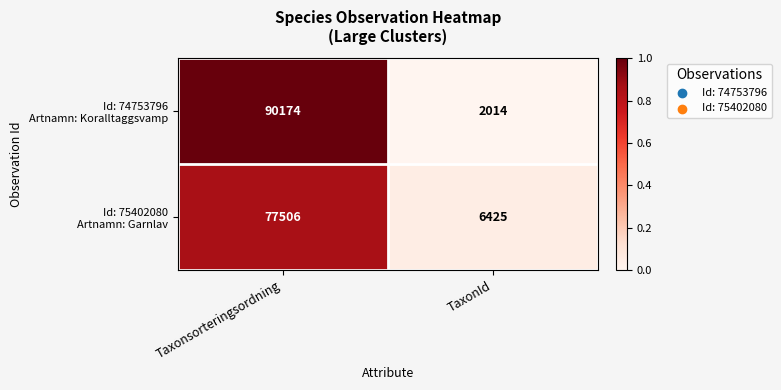

What is the total value across all series at Taxonsorteringsordning?

167680